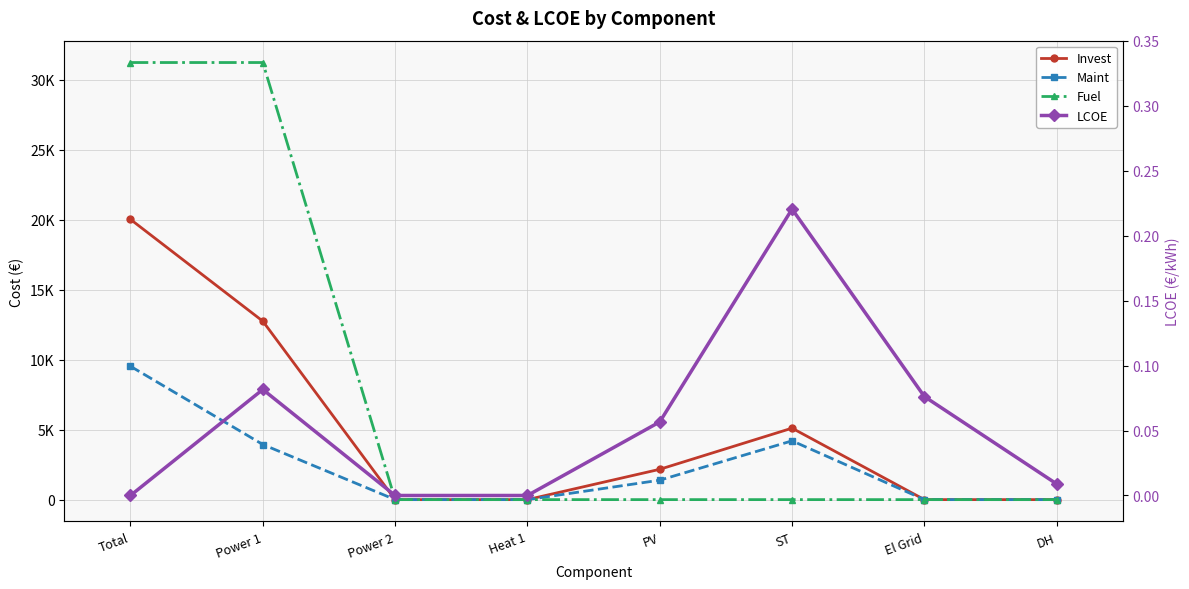

Is it true that Invest equals 0.0 at El Grid?

True